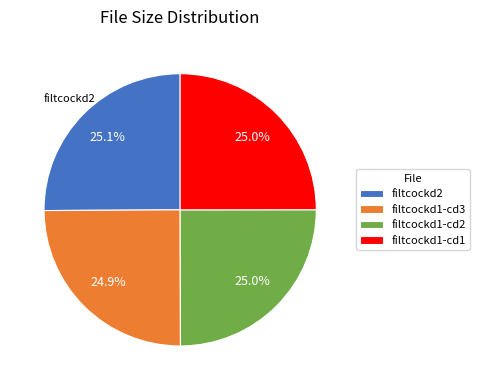

Combined, do filtcockd1-cd3 and filtcockd1-cd2 account for over 50%?

No